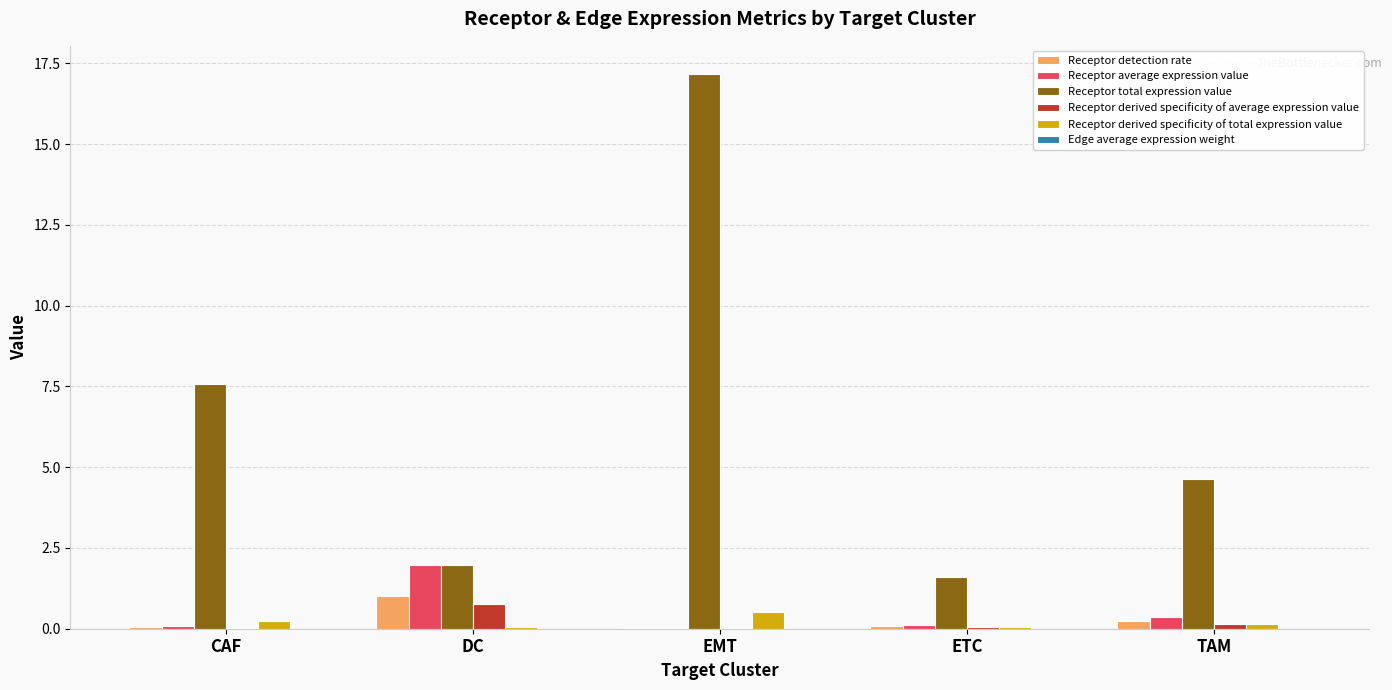

The value of Receptor total expression value at TAM is 3.2. True or false?

False